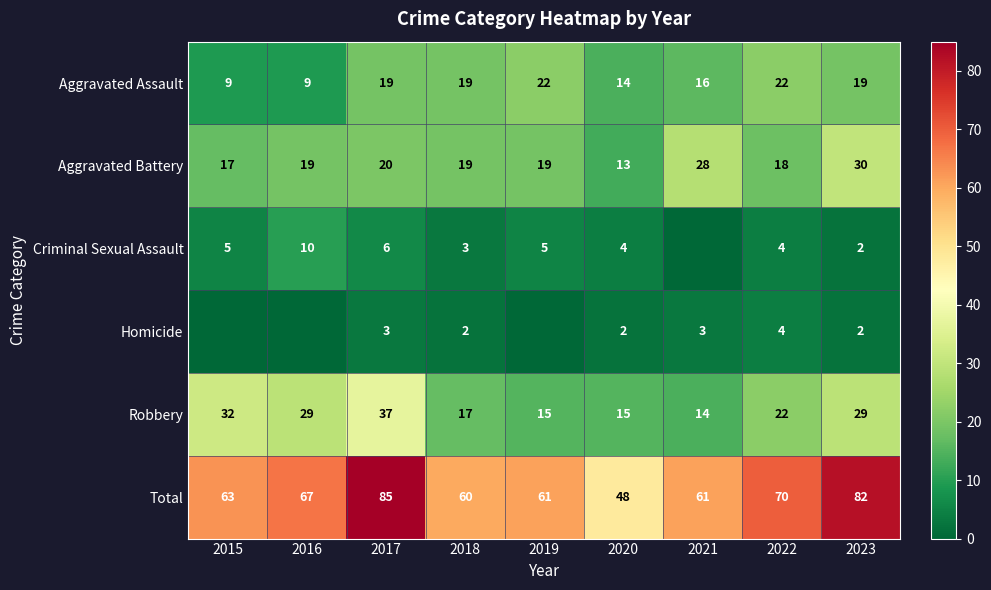

Which series changed the most between 2020 and 2023?

Total